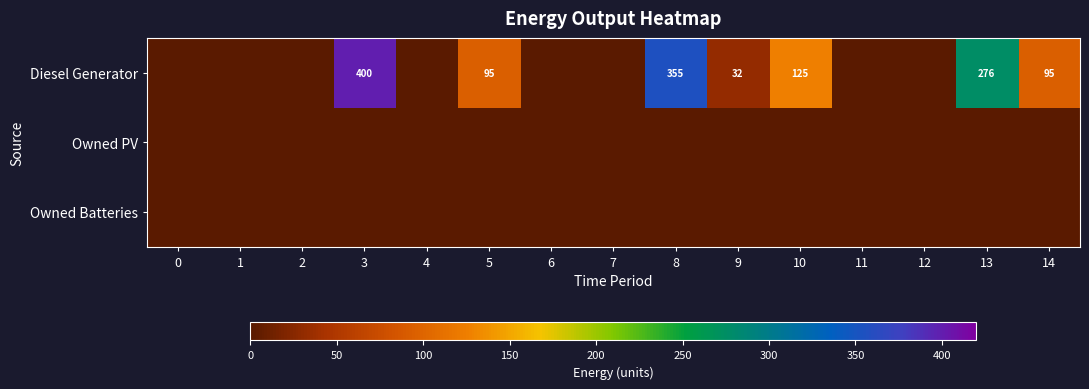

Count the number of categories in the chart.

15